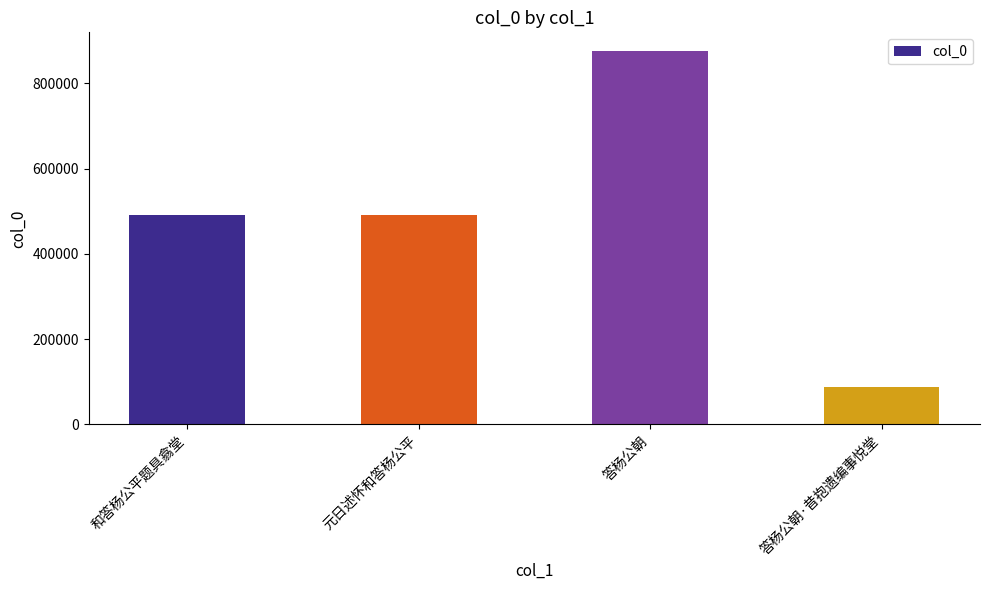

What is the change in value from 和答杨公平题具翕堂 to 元日述怀和答杨公平?

+294